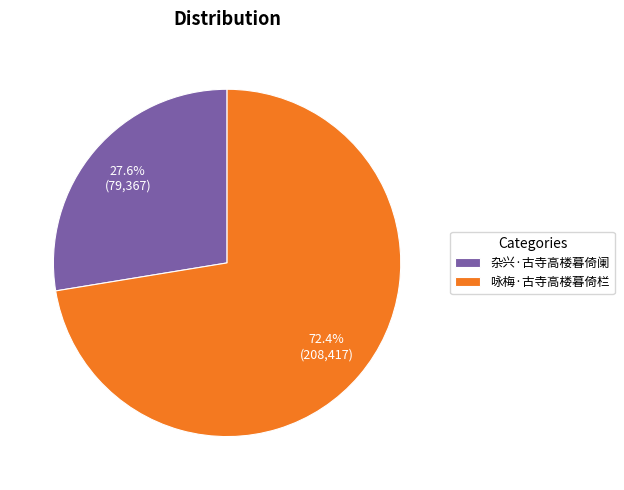

Which has a higher value, 杂兴·古寺高楼暮倚阑 or 咏梅·古寺高楼暮倚栏?

咏梅·古寺高楼暮倚栏